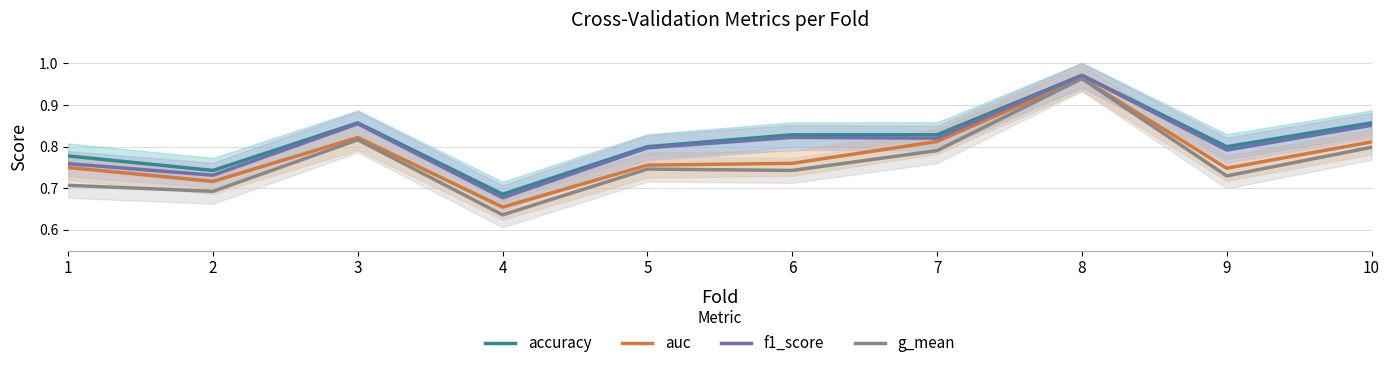

True or false: g_mean and accuracy cross at least once.

False